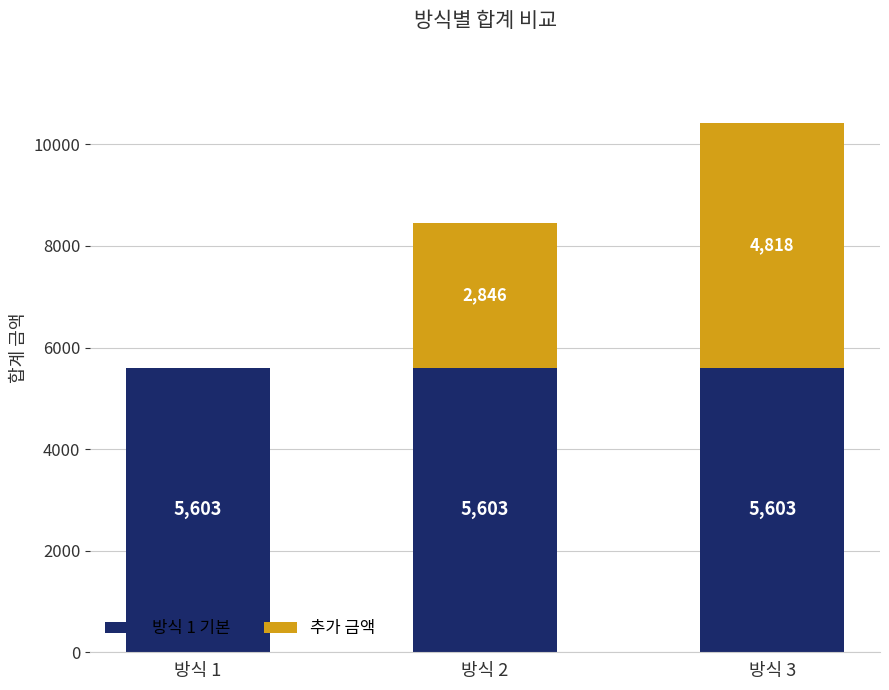

What is the maximum value for 방식 1 기본?

5603.3